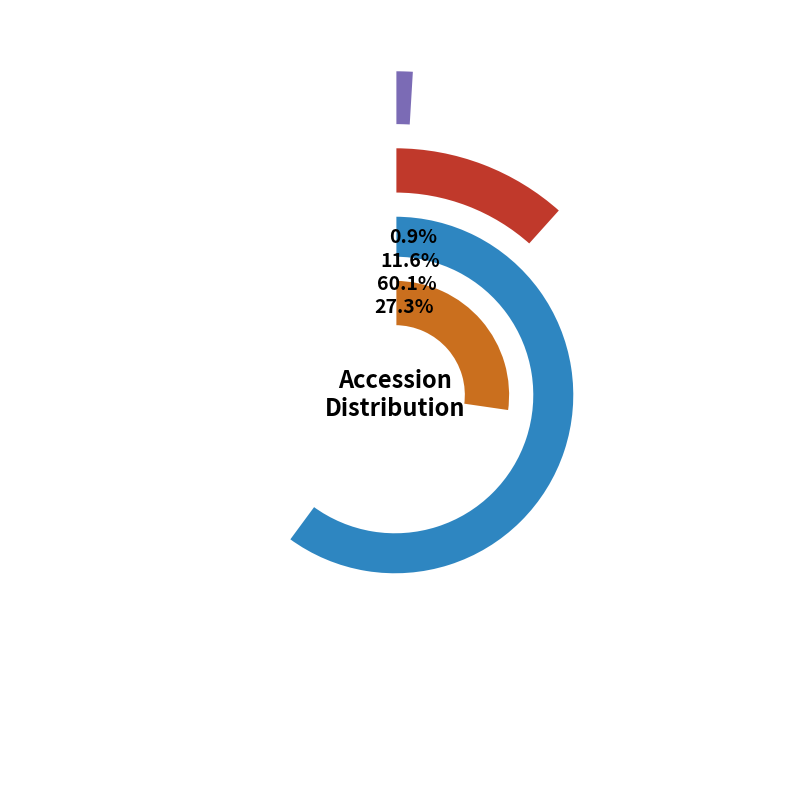

Which slice is the largest?

BAL_chrVII_contig_1